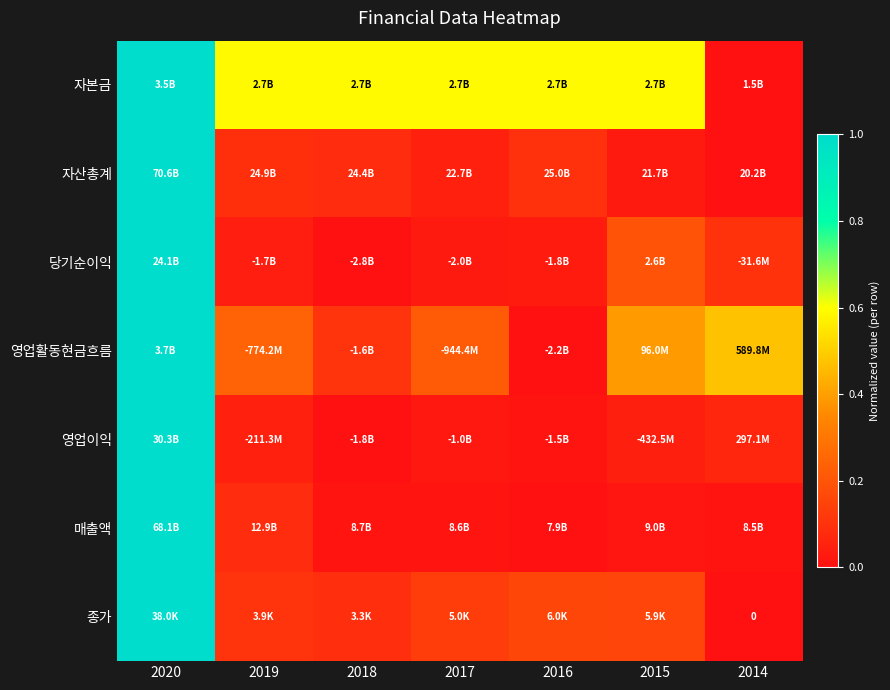

Between 2018 and 2015, which is larger?

2018